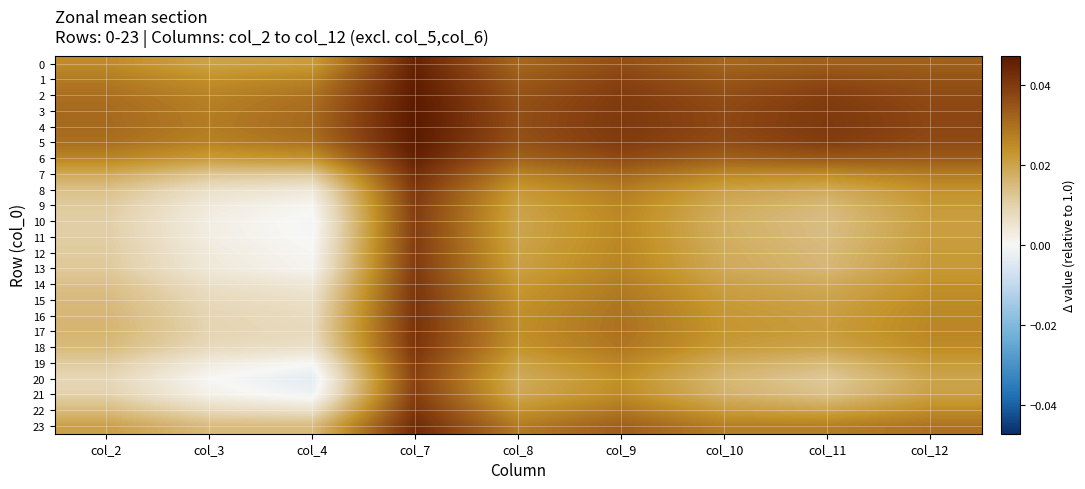

Which label corresponds to the largest value in the chart?

col_7